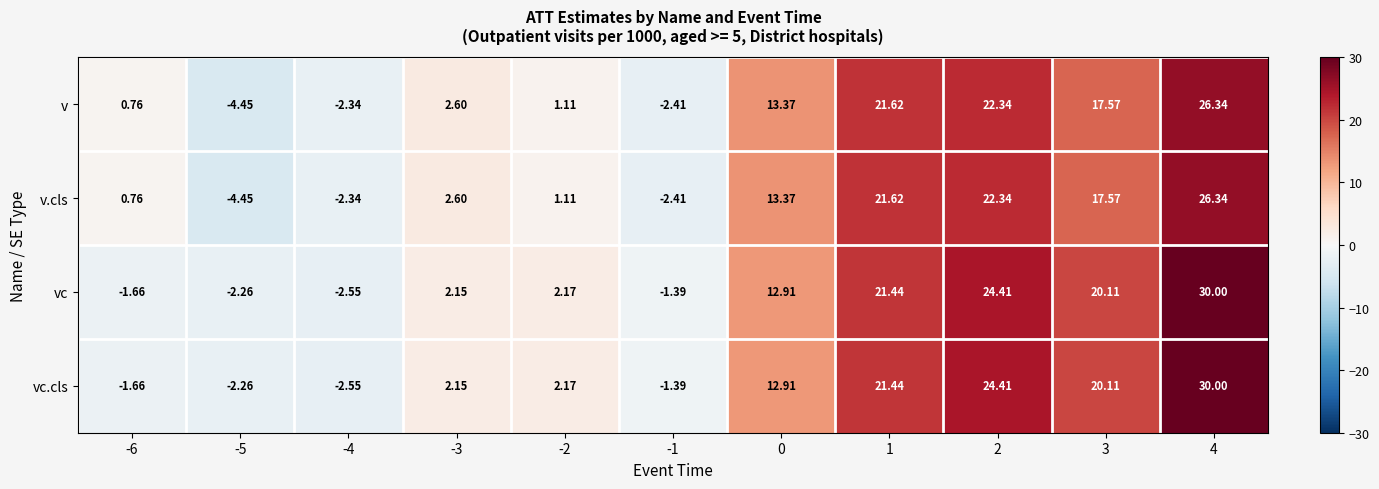

Is the value of vc.cls at -3 greater than the value of vc at 4?

No